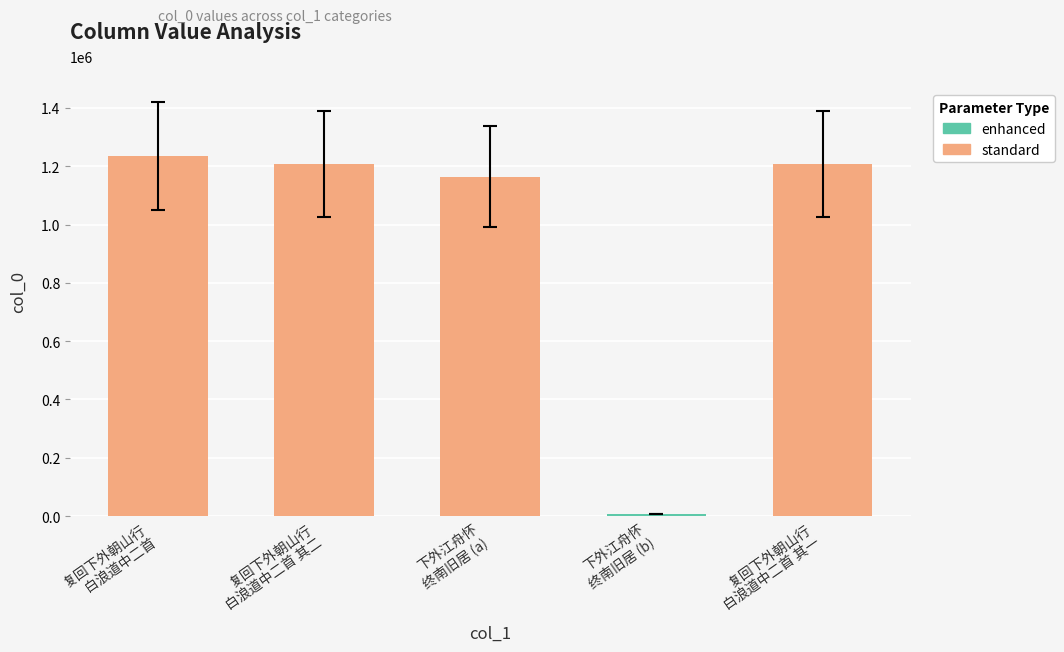

Which label corresponds to the smallest value in the chart?

下外江舟怀
终南旧居 (b)